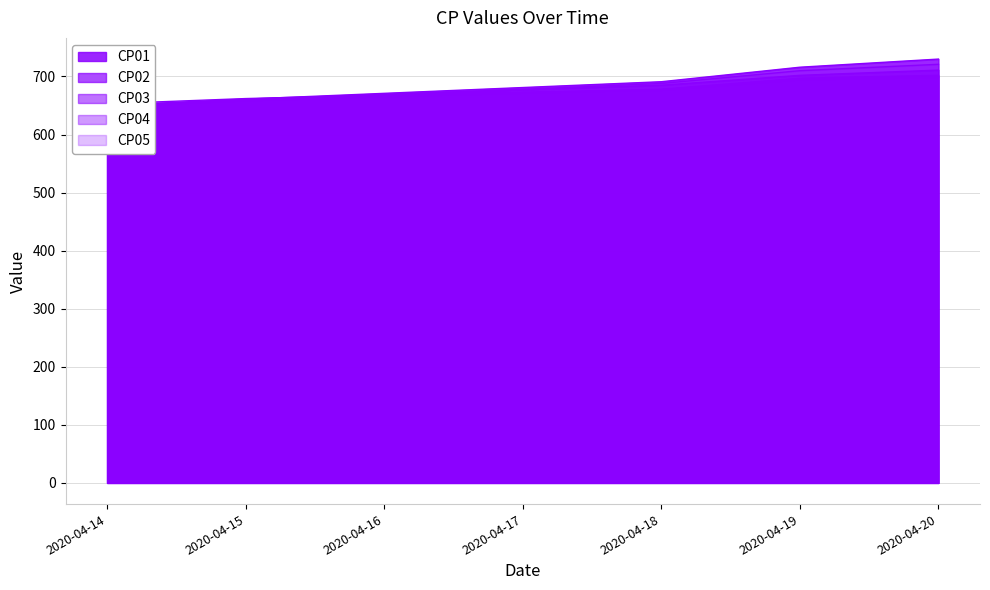

What is the value of the CP02 point at the 7th from the left?

711